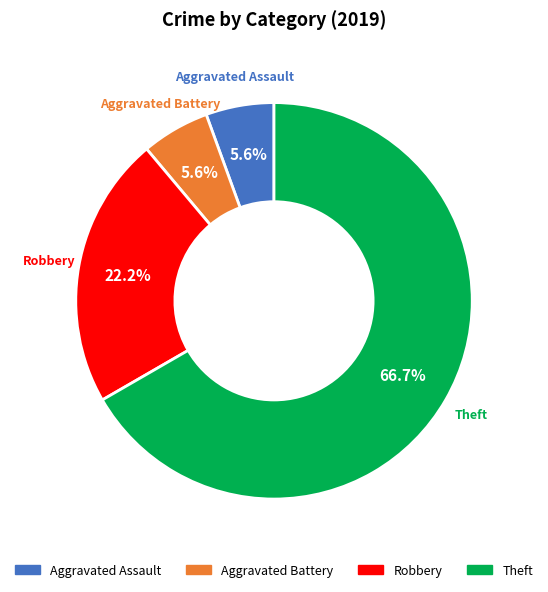

How many segments does this pie chart have?

4